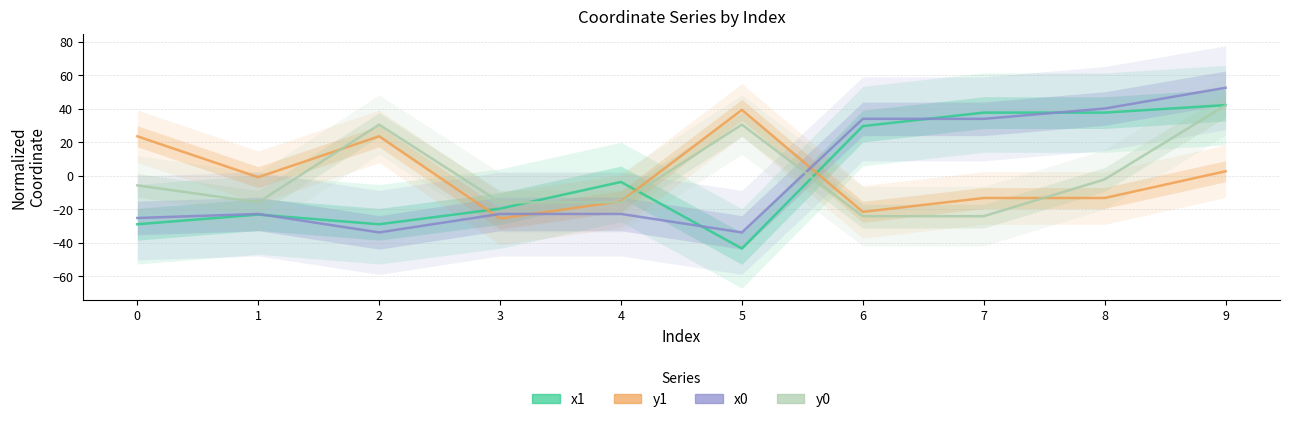

What is the difference between the y1 values at 4 and 3?

10.3